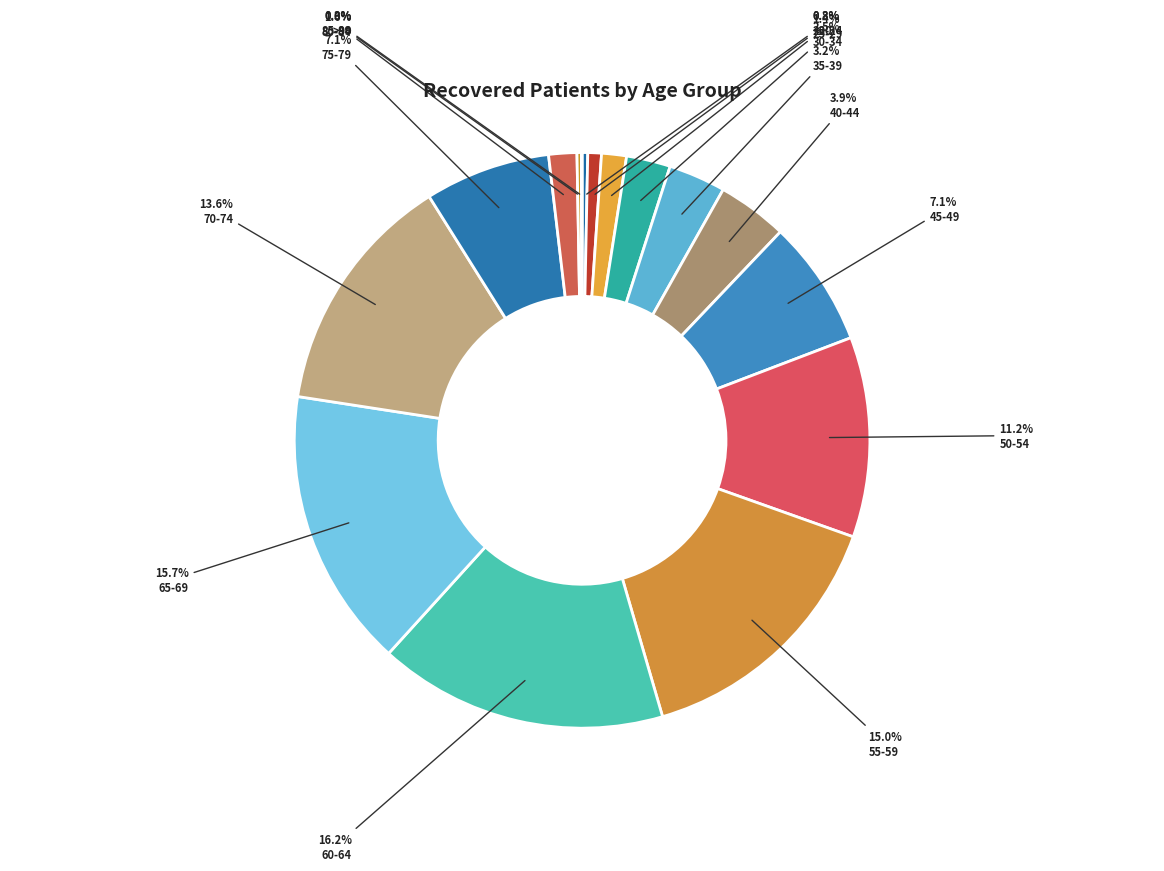

What percentage is NOT represented by 30-34?

97.5%